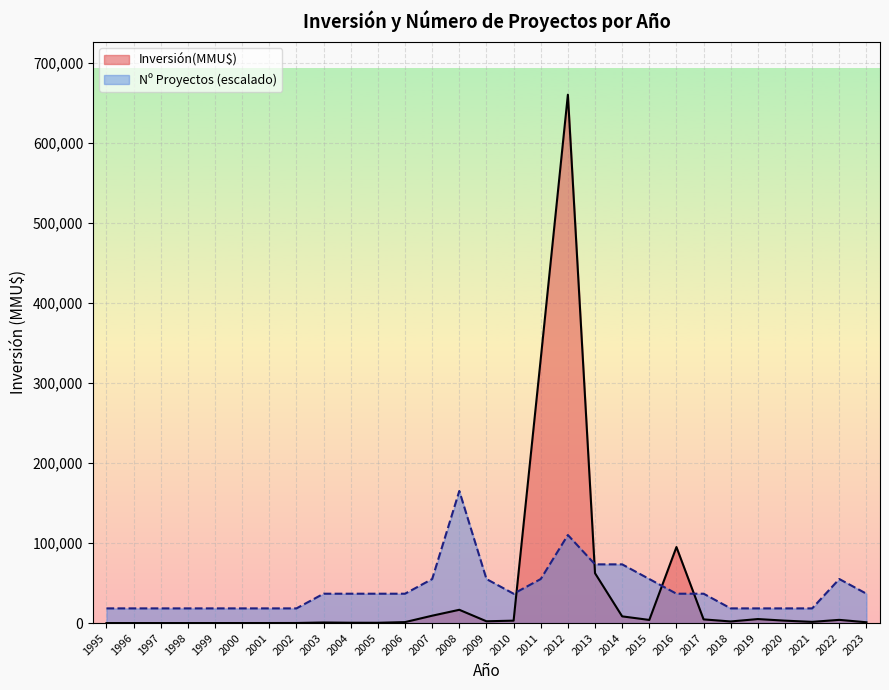

What is the total value across all series at 2014?

81727.8